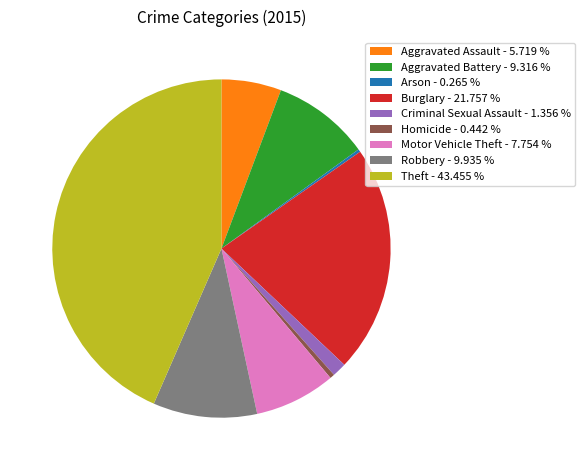

Does Motor Vehicle Theft - 7.754 % represent more than half of the total?

No